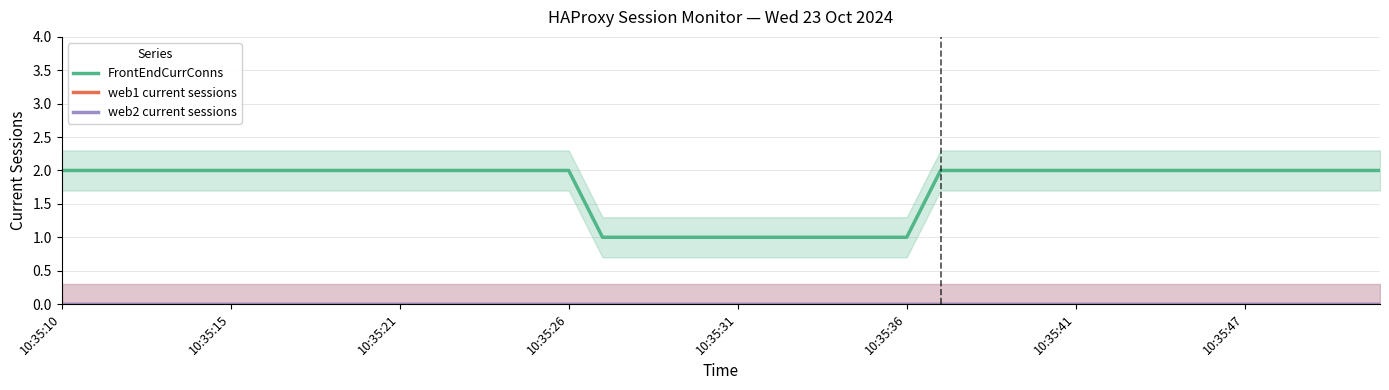

List the series in order of their peak value, lowest first.

web1 current sessions, web2 current sessions, FrontEndCurrConns